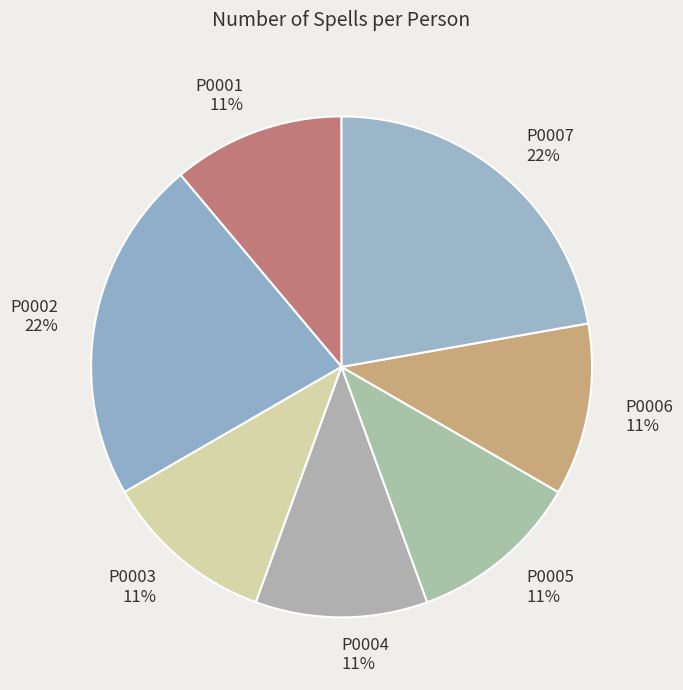

Do P0007 and P0005 together represent more than half of the pie?

No